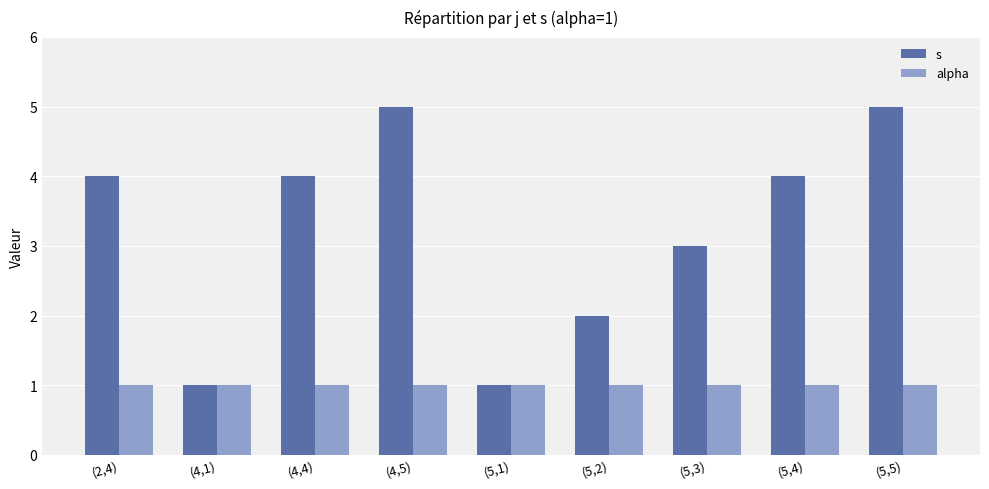

What is the highest value of the s series?

5